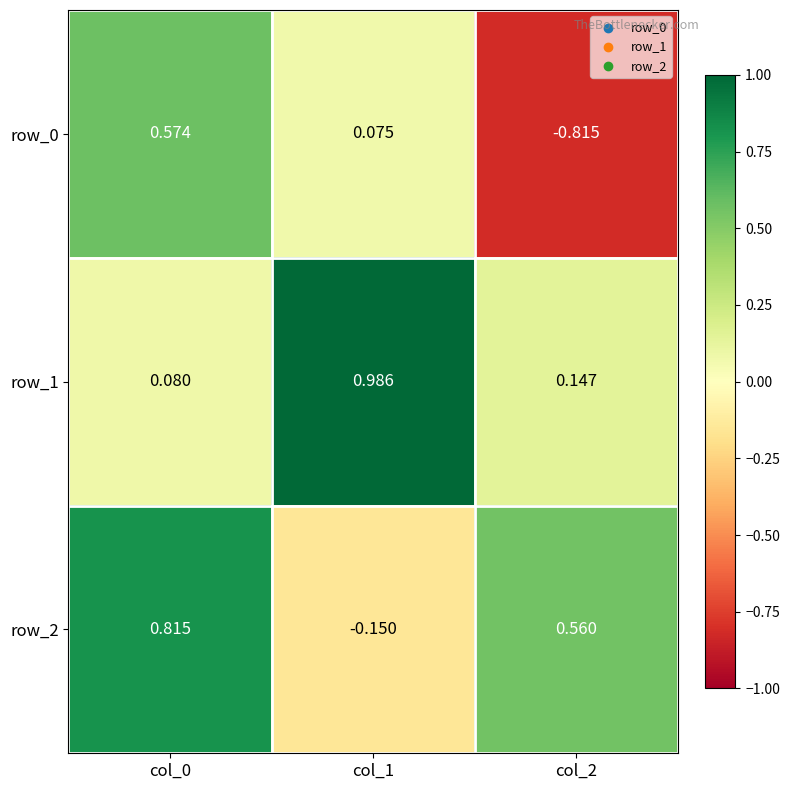

At col_1, list the series in order from largest to smallest.

row_1, row_0, row_2